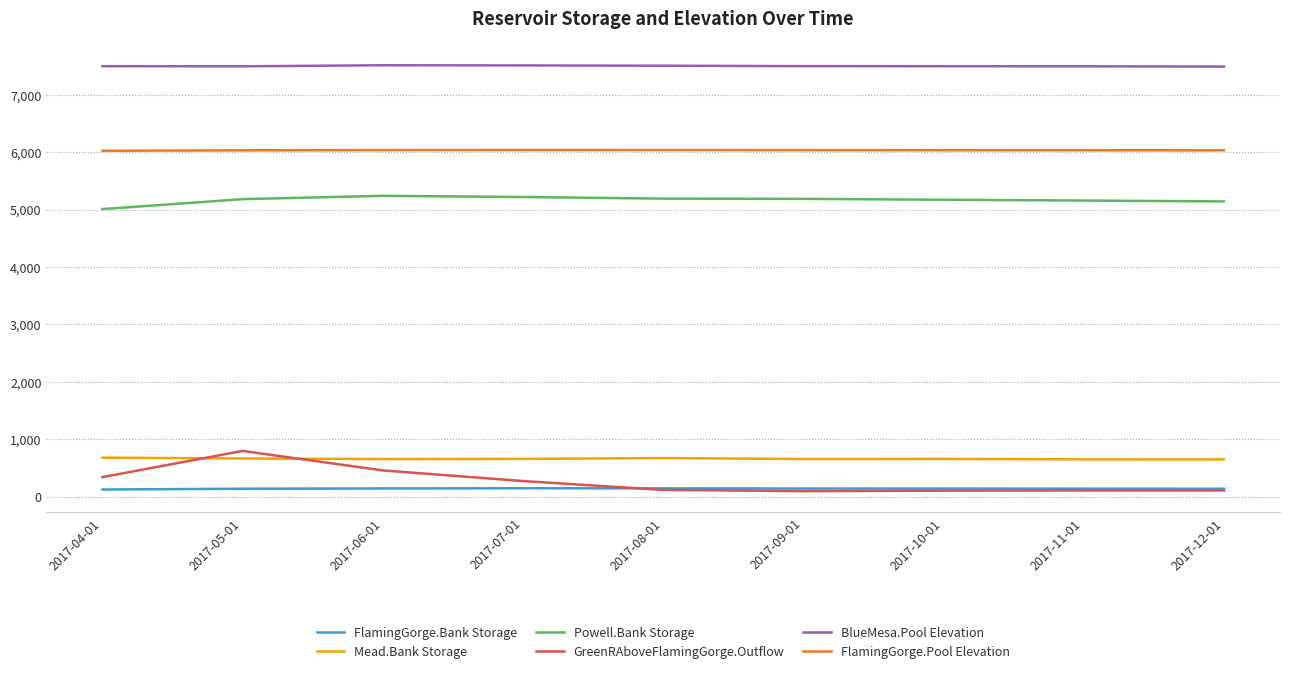

How many series are shown in this chart?

6